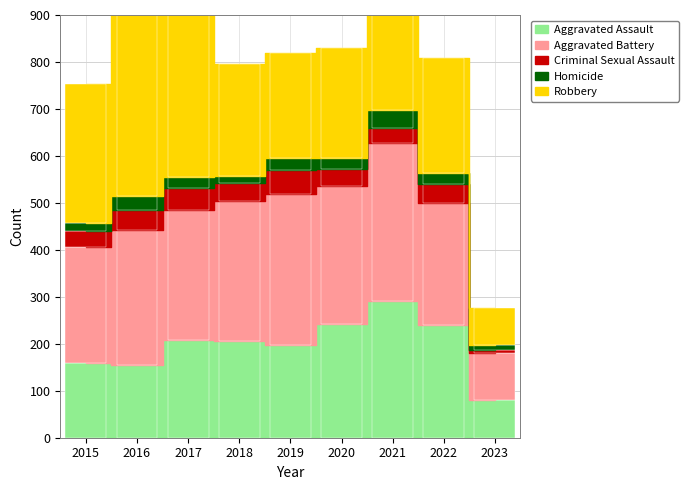

Is it true that Homicide equals 37 at 2021?

True